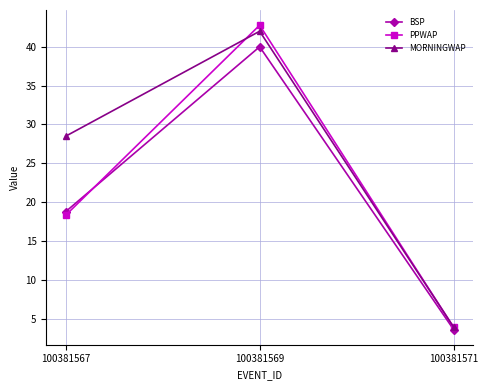

Reading right to left, extract all data points from this chart.

BSP: 100381571=3.6	100381569=40.0	100381567=18.8
PPWAP: 100381571=3.9	100381569=42.8	100381567=18.3
MORNINGWAP: 100381571=3.9	100381569=42.0	100381567=28.5